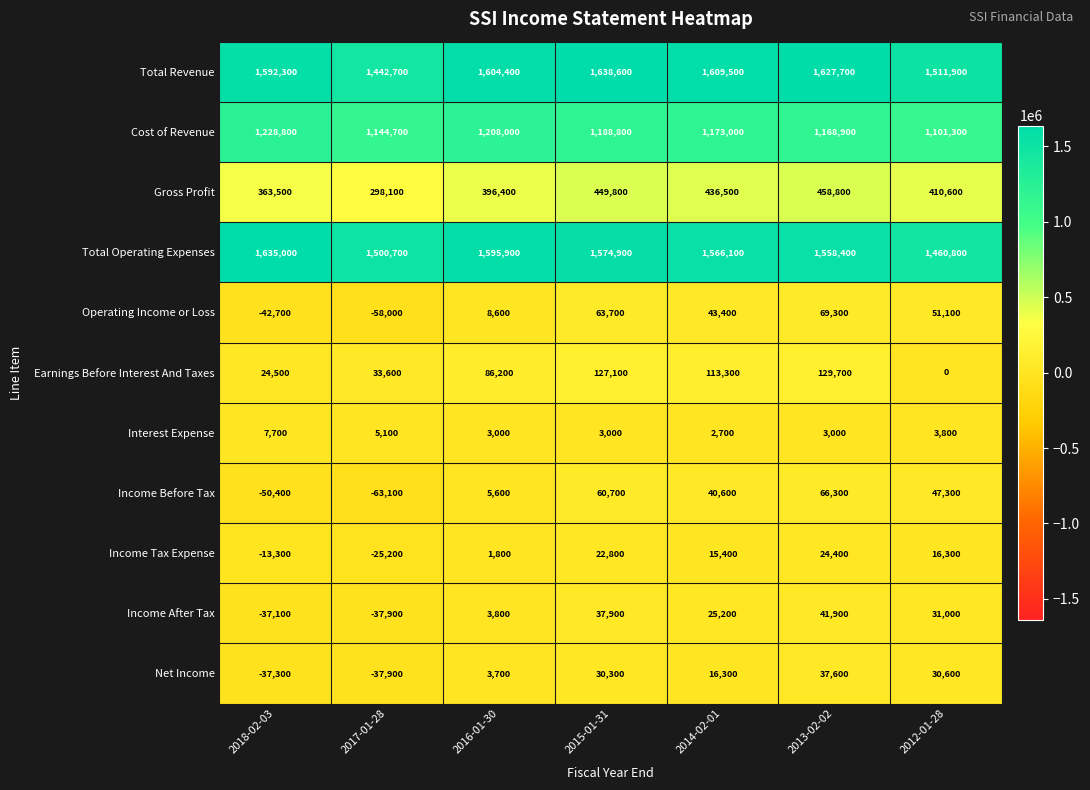

Where does the Operating Income or Loss series first go above 43400?

2015-01-31